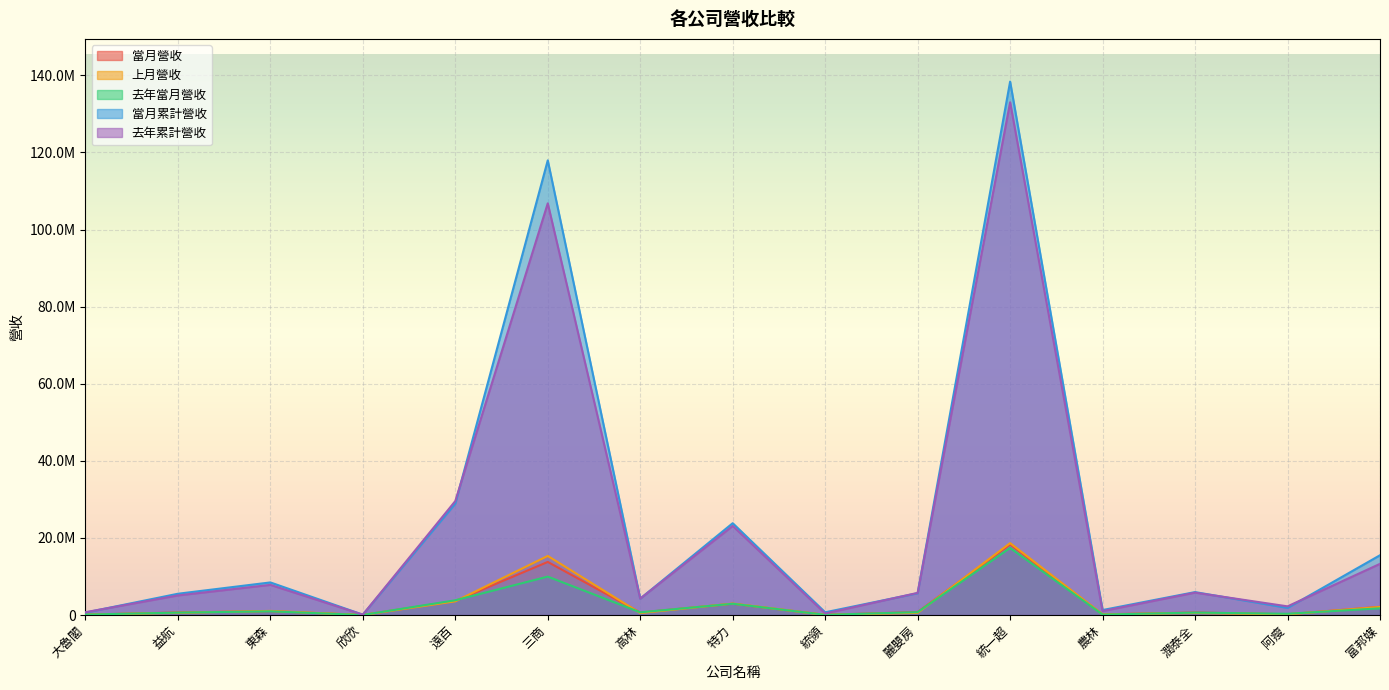

Reading left to right, what are all the values shown in this chart?

當月營收: 95608	667450	995489	11217	3640420	13771512	649227	2921319	47657	781613	18307260	175235	654959	198964	2129289
上月營收: 103223	568794	1066400	11159	3555862	15326093	504256	2970673	42708	556151	18651937	161706	526500	178015	2098343
去年當月營收: 110471	620592	953490	10995	3822344	9964595	695787	2918164	47068	742755	17388814	113941	627529	320923	1741783
當月累計營收: 628148	5517090	8455131	89939	28885235	117956775	4253060	23821603	708289	5651931	138399689	1291640	5948561	1838160	15507829
去年累計營收: 726265	5078304	7820891	90969	29565667	106806965	4260519	23106619	395655	5743351	133032223	1021224	5807548	2246795	13274767